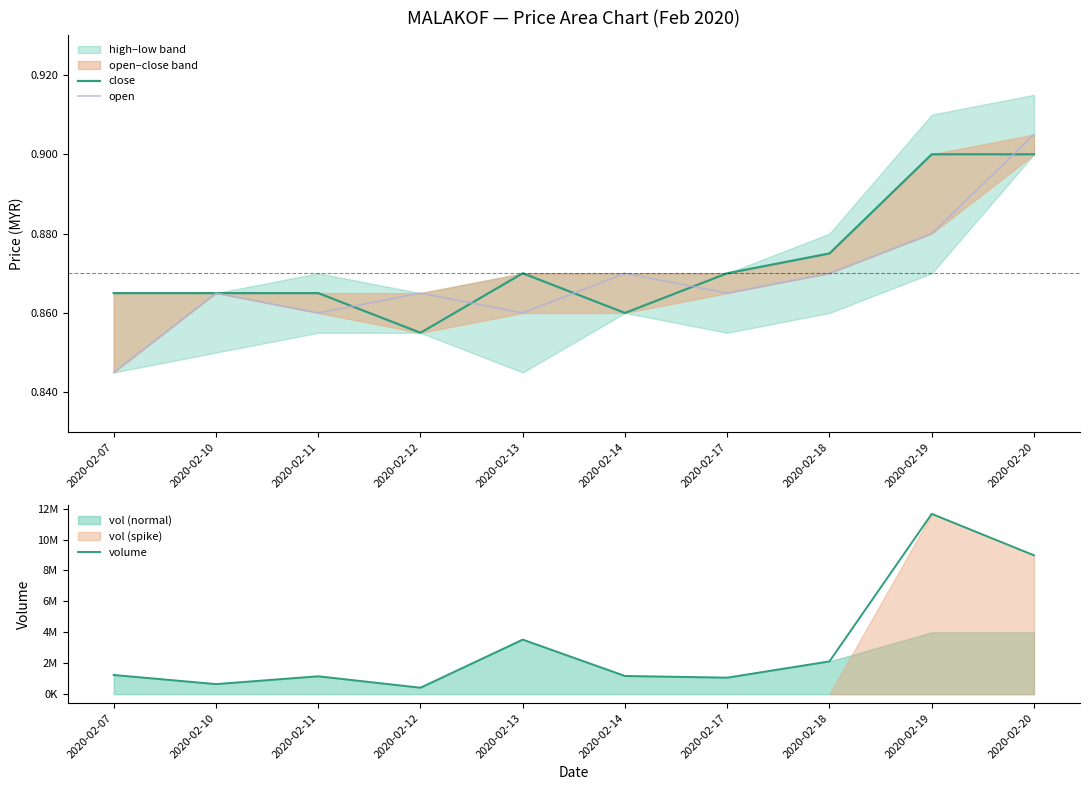

Which series has the widest spread of values?

volume